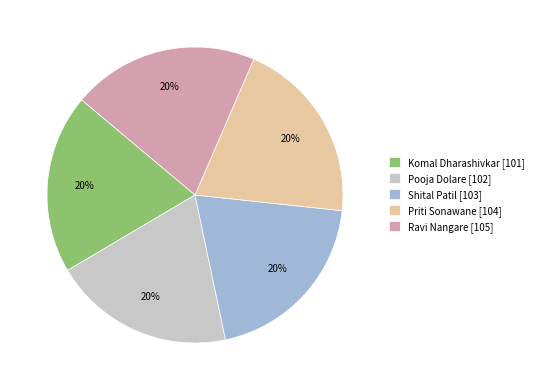

Does any single category account for the majority?

No